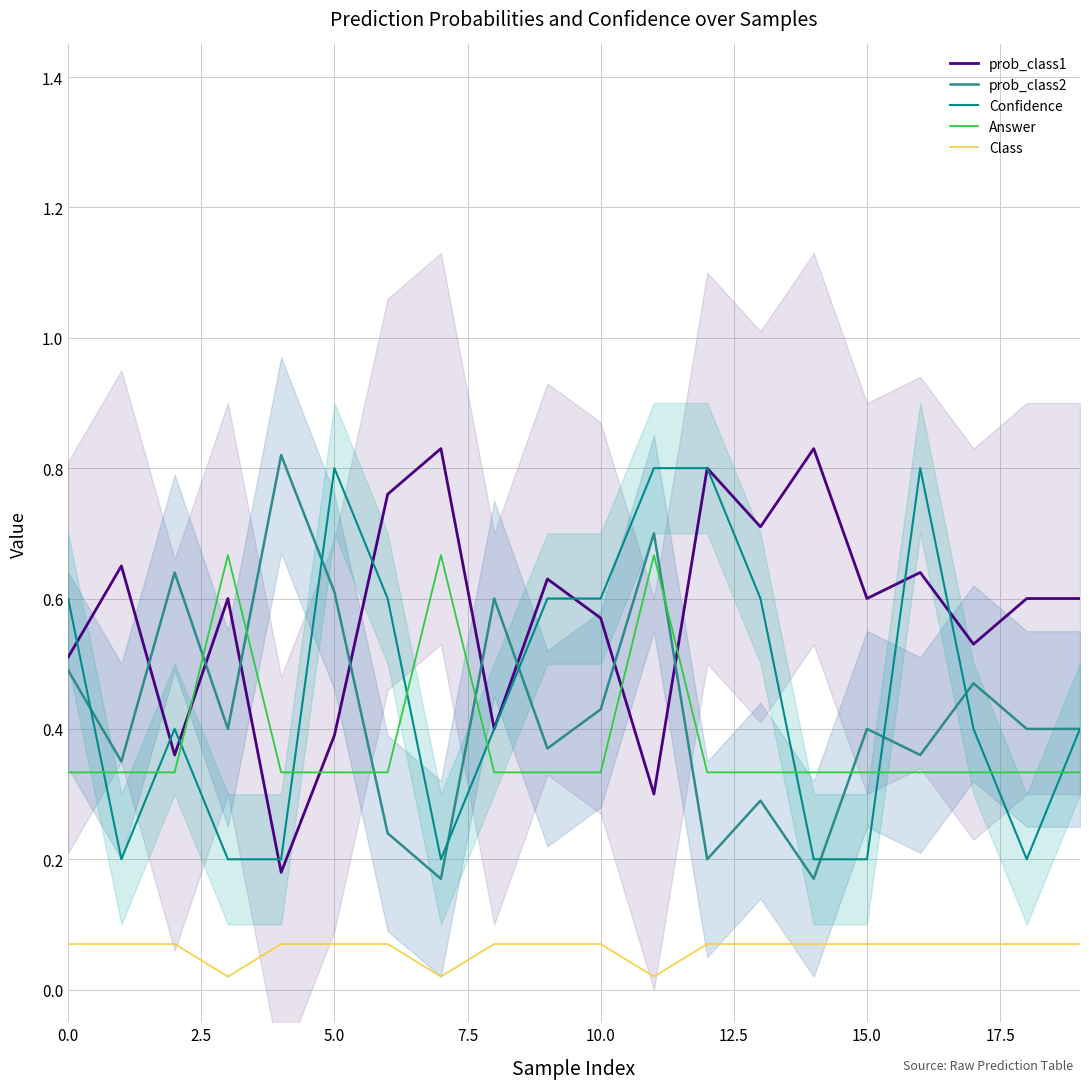

What is the difference between the second highest and minimum values in the Answer series?

0.3